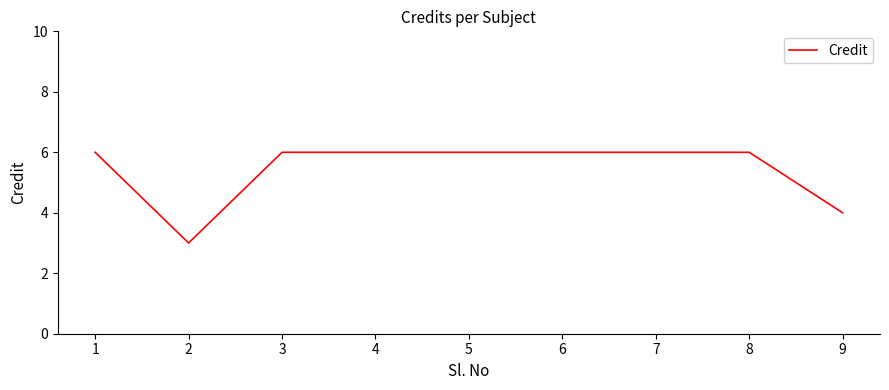

What is the maximum value shown in the chart?

6